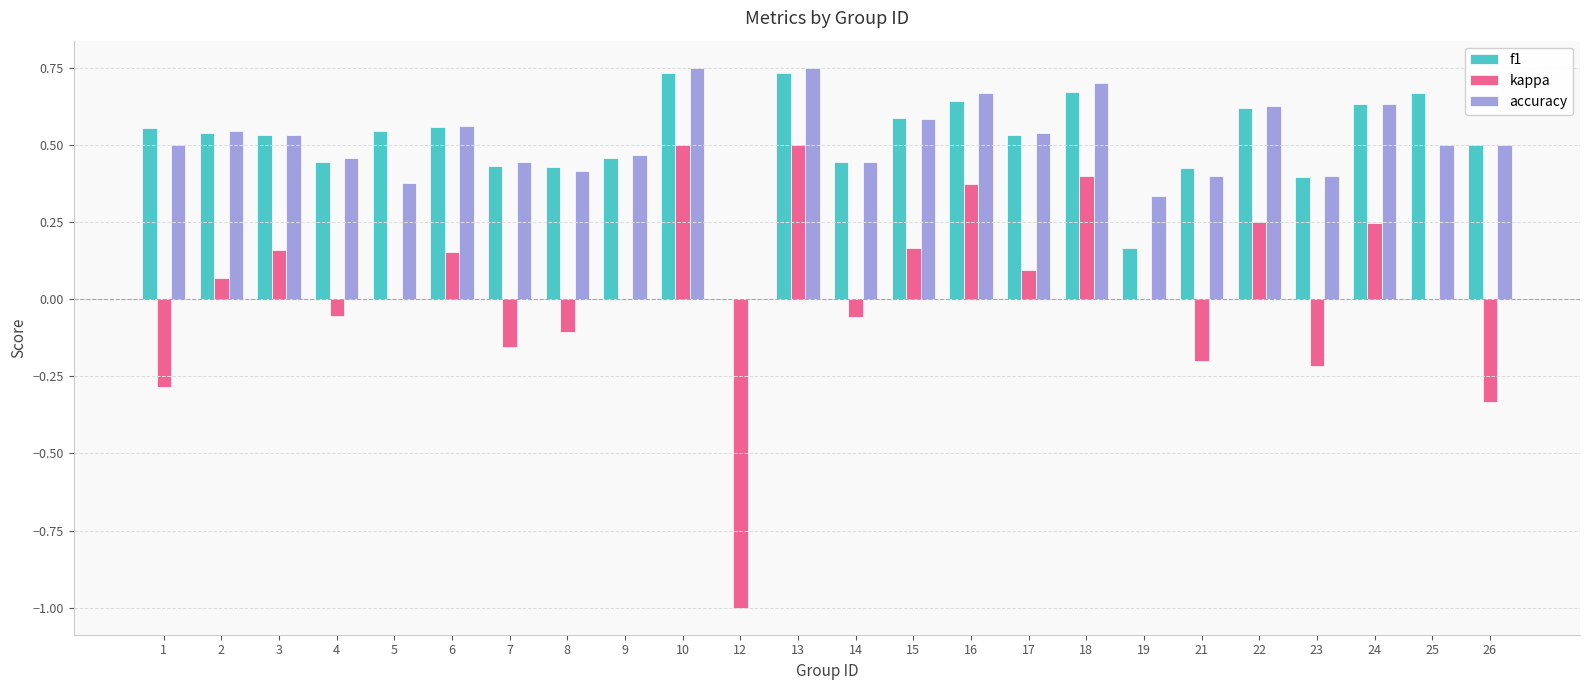

The value of kappa at 21 is -0.1. True or false?

False